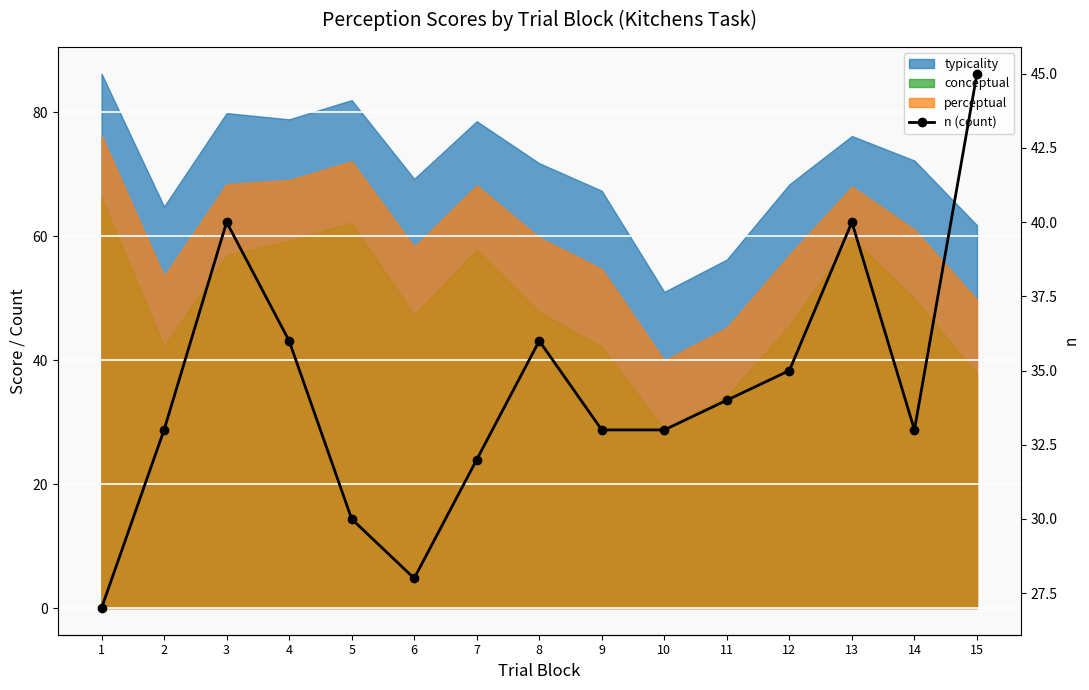

At which category does the data reach its first local peak?

3